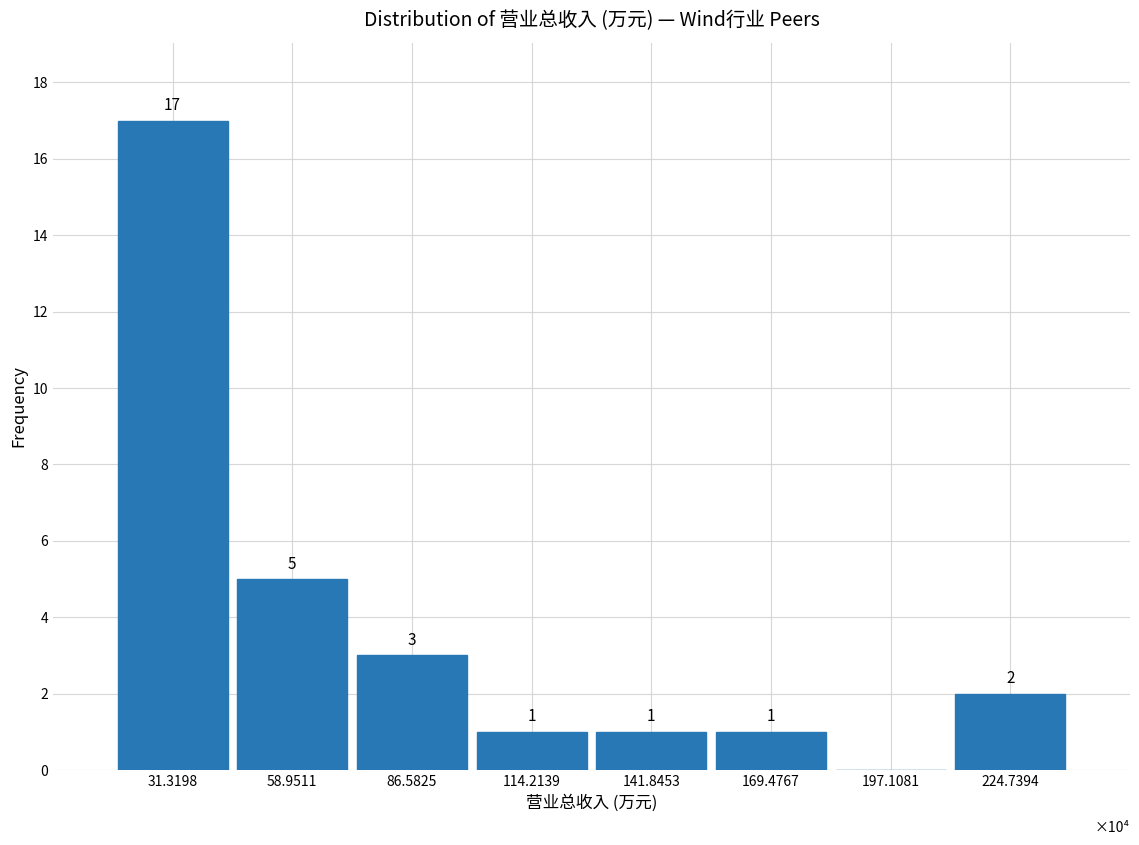

Reading left to right, list all the values displayed in this chart.

31.3198=17	58.9511=5	86.5825=3	114.2139=1	141.8453=1	169.4767=1	197.1081=0	224.7394=2